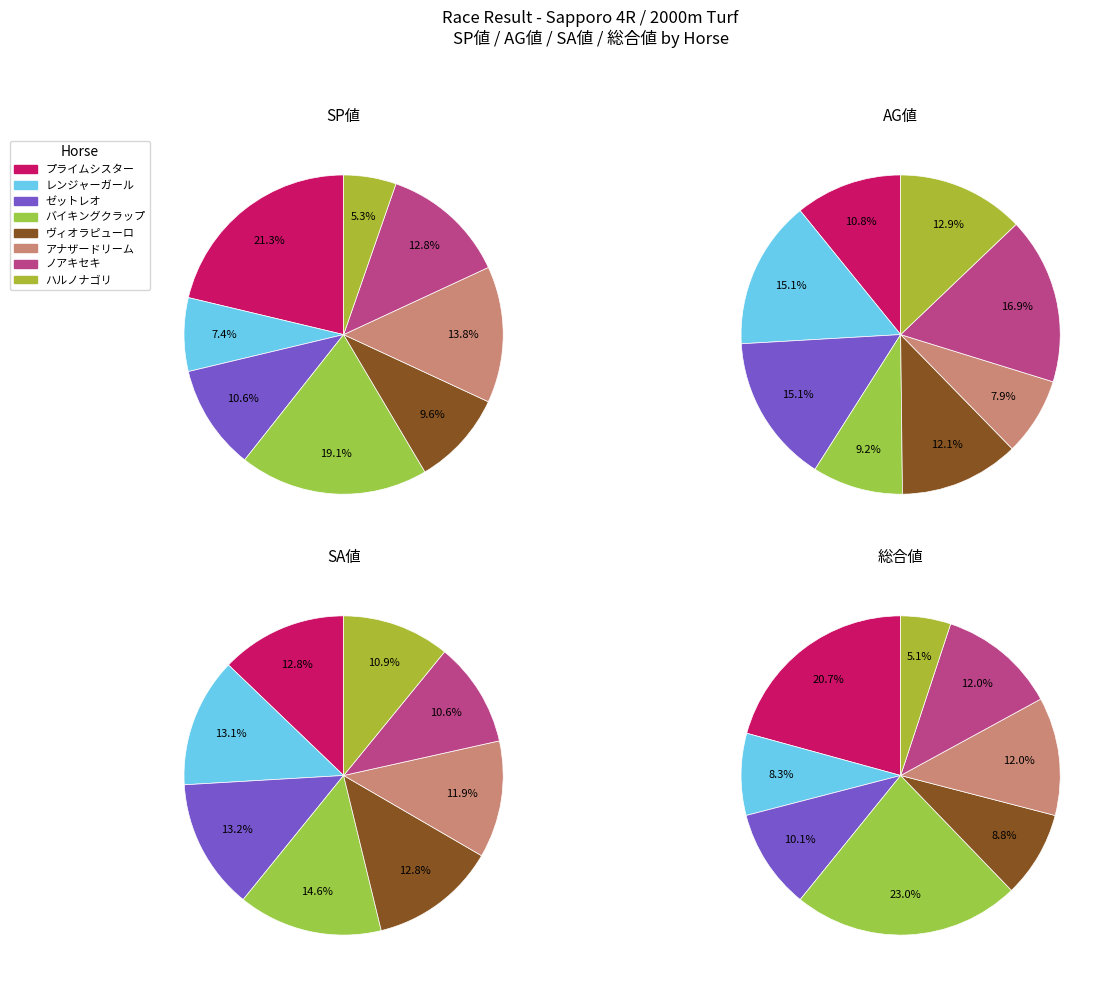

Combined, do プライムシスター and ハルノナゴリ account for over 50%?

No